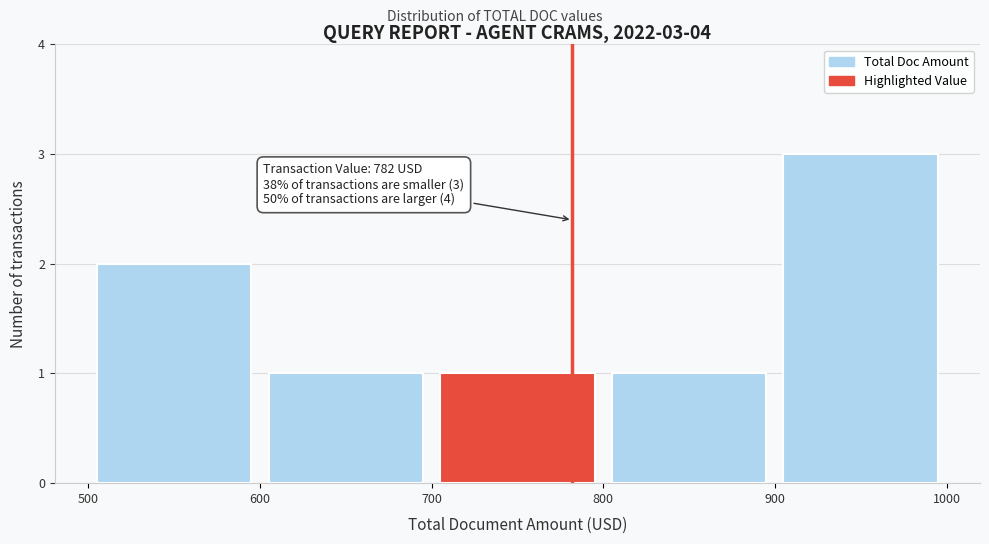

Which range on the x-axis has the tallest bar?

900 to 1000